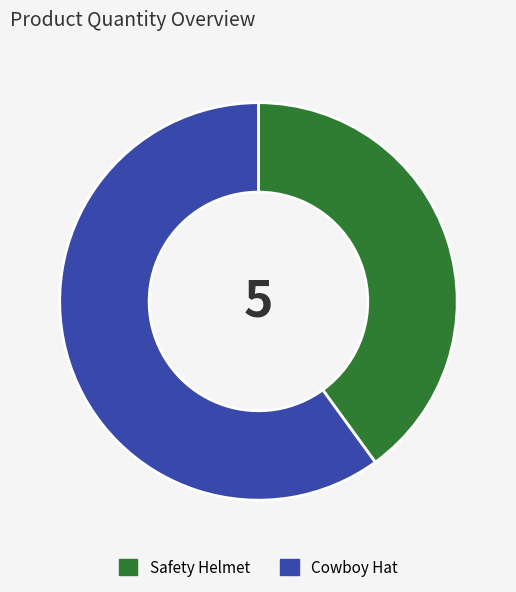

Which slice represents more than half of the pie?

Cowboy Hat